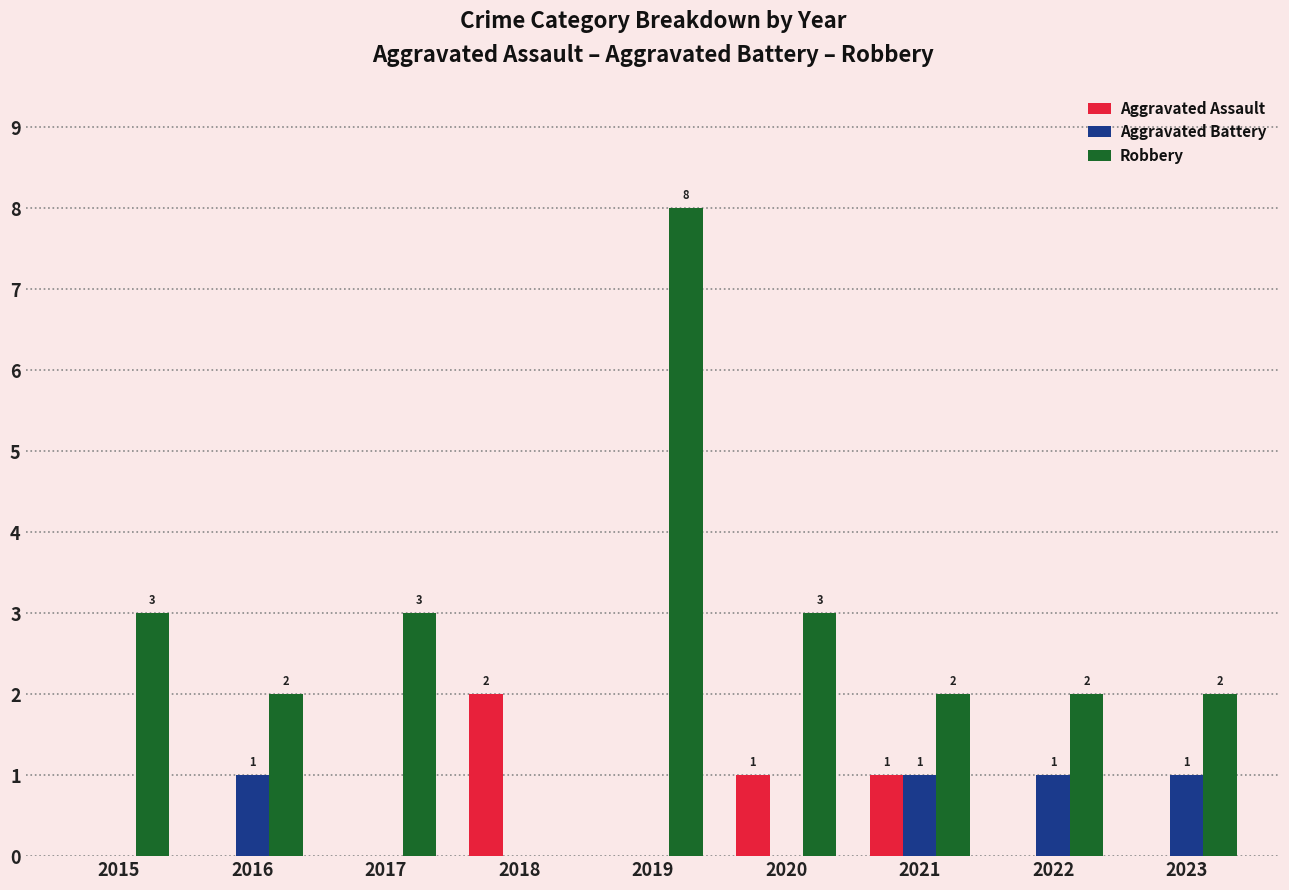

How many Robbery values are between 2 and 3?

7